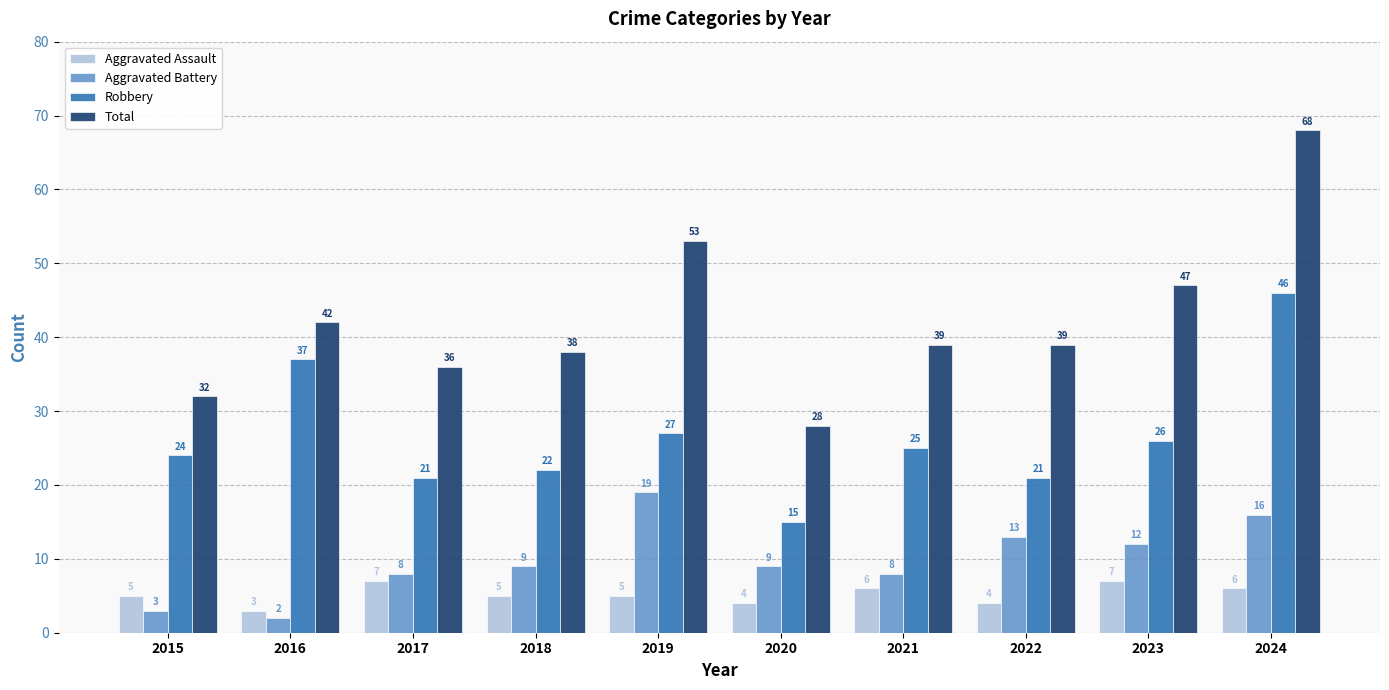

Which series has the largest range (max minus min)?

Total